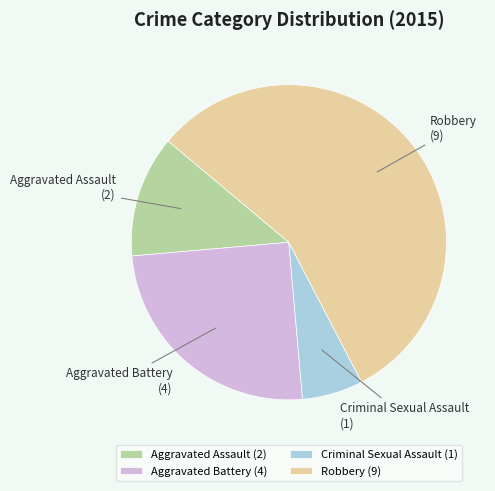

Approximately how many times larger is the value at Aggravated Assault compared to Criminal Sexual Assault?

2.0